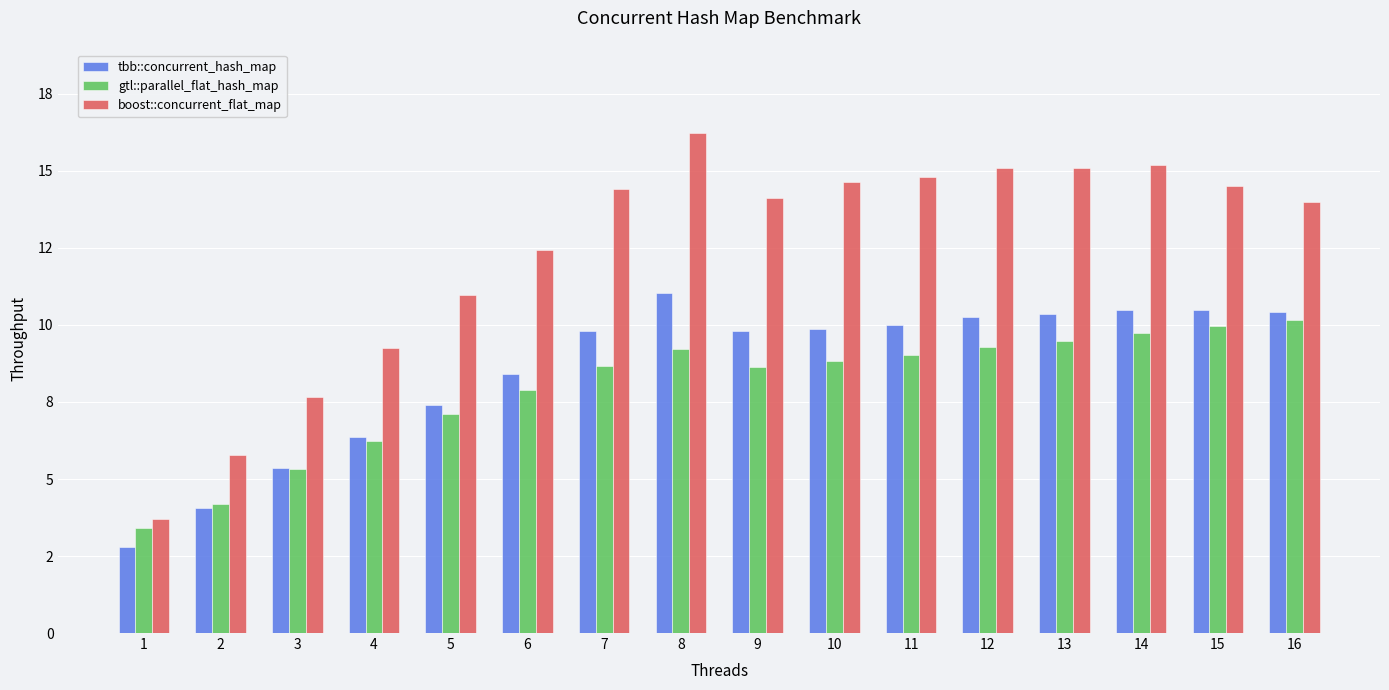

What are all the series names shown in the legend?

tbb::concurrent_hash_map, gtl::parallel_flat_hash_map, boost::concurrent_flat_map